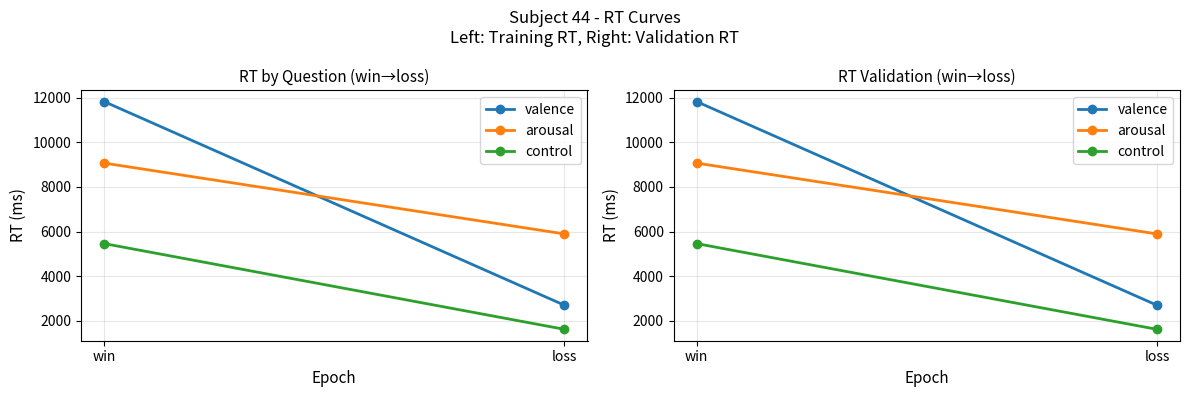

Reading left to right, transcribe all the data shown in this chart.

valence: win=11828	loss=2702
arousal: win=9071	loss=5897
control: win=5465	loss=1623